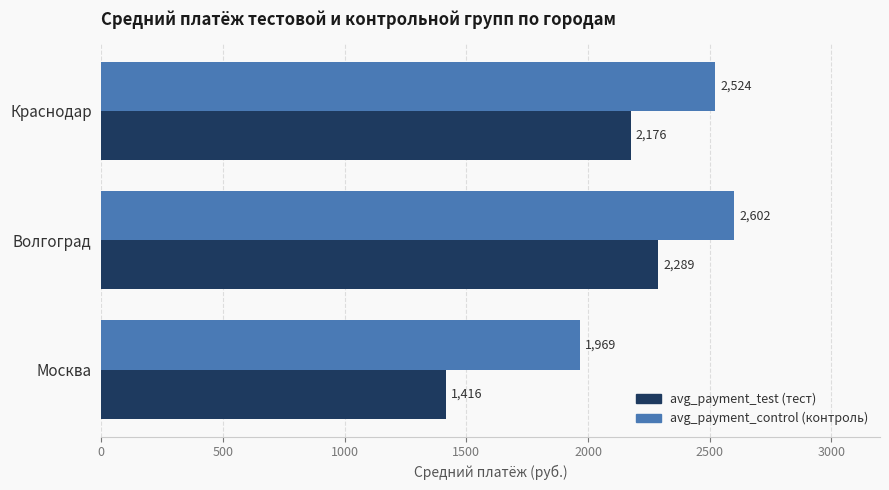

What is the smallest value displayed?

1415.8